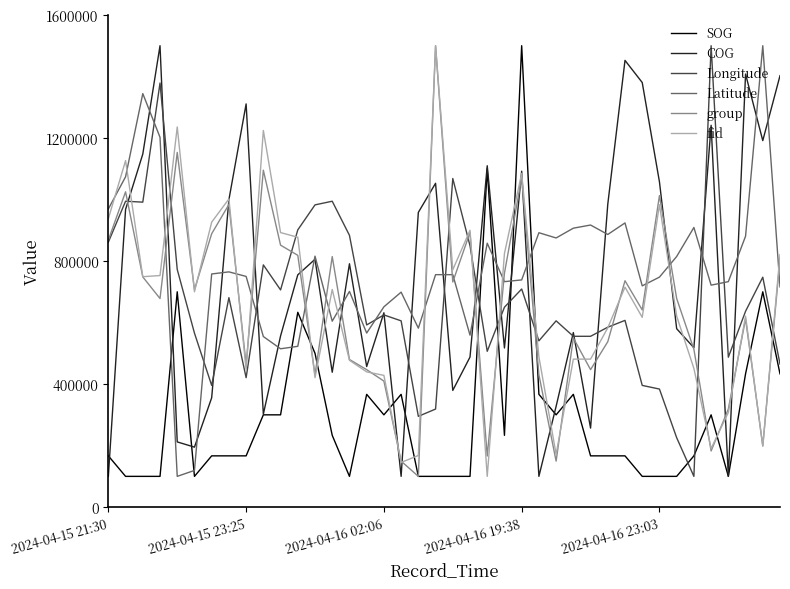

What is the minimum value shown in the chart?

100000.0